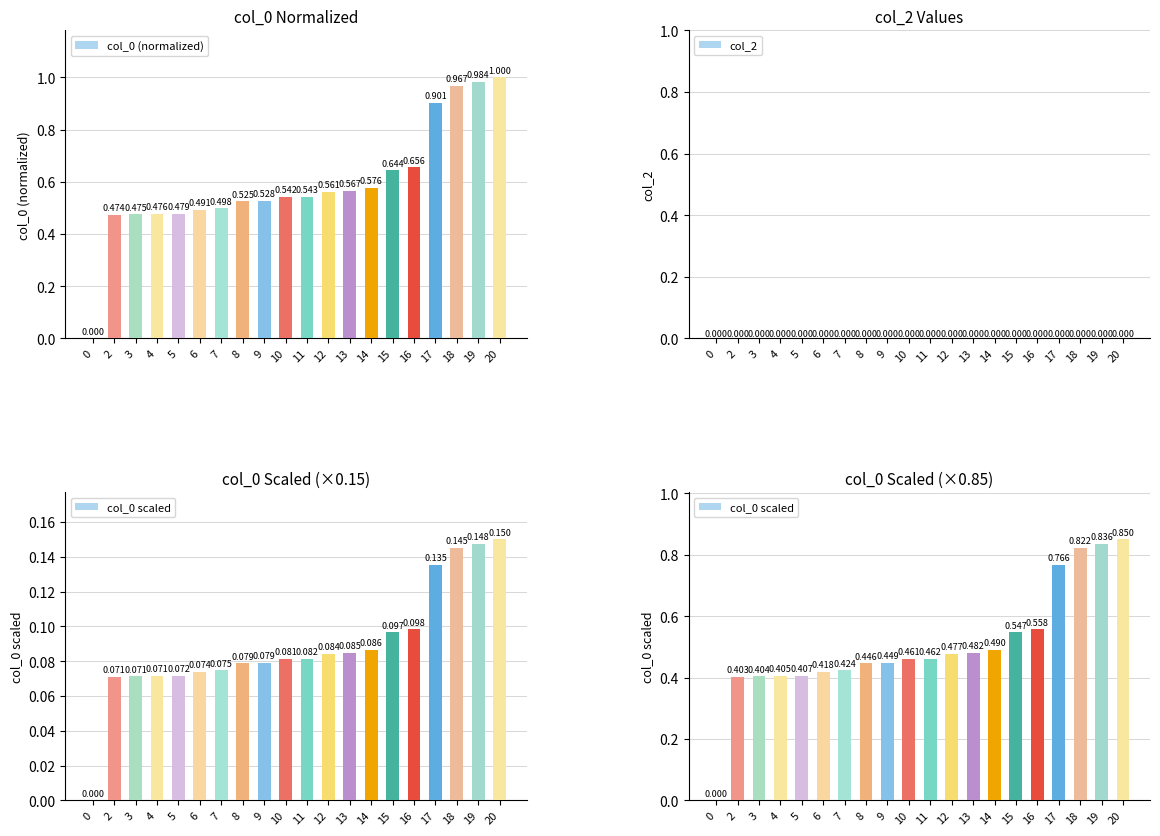

What are all the series names shown in the legend?

col_0 (normalized), col_2, col_0 scaled